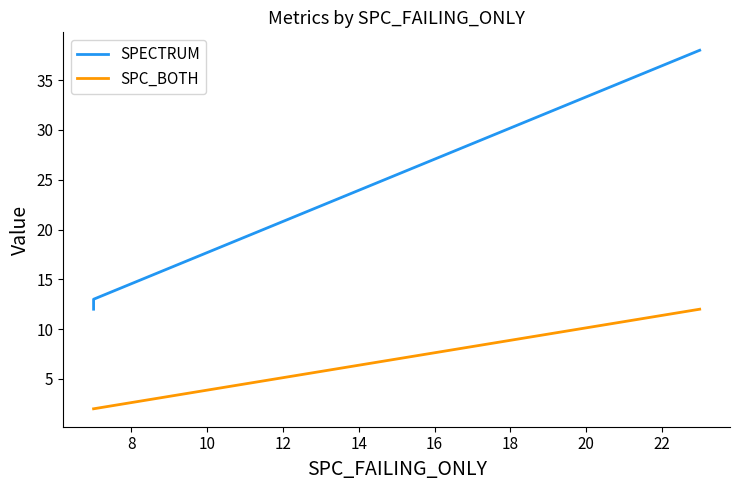

Rank the categories by SPC_BOTH value from highest to lowest.

10, 6, 8